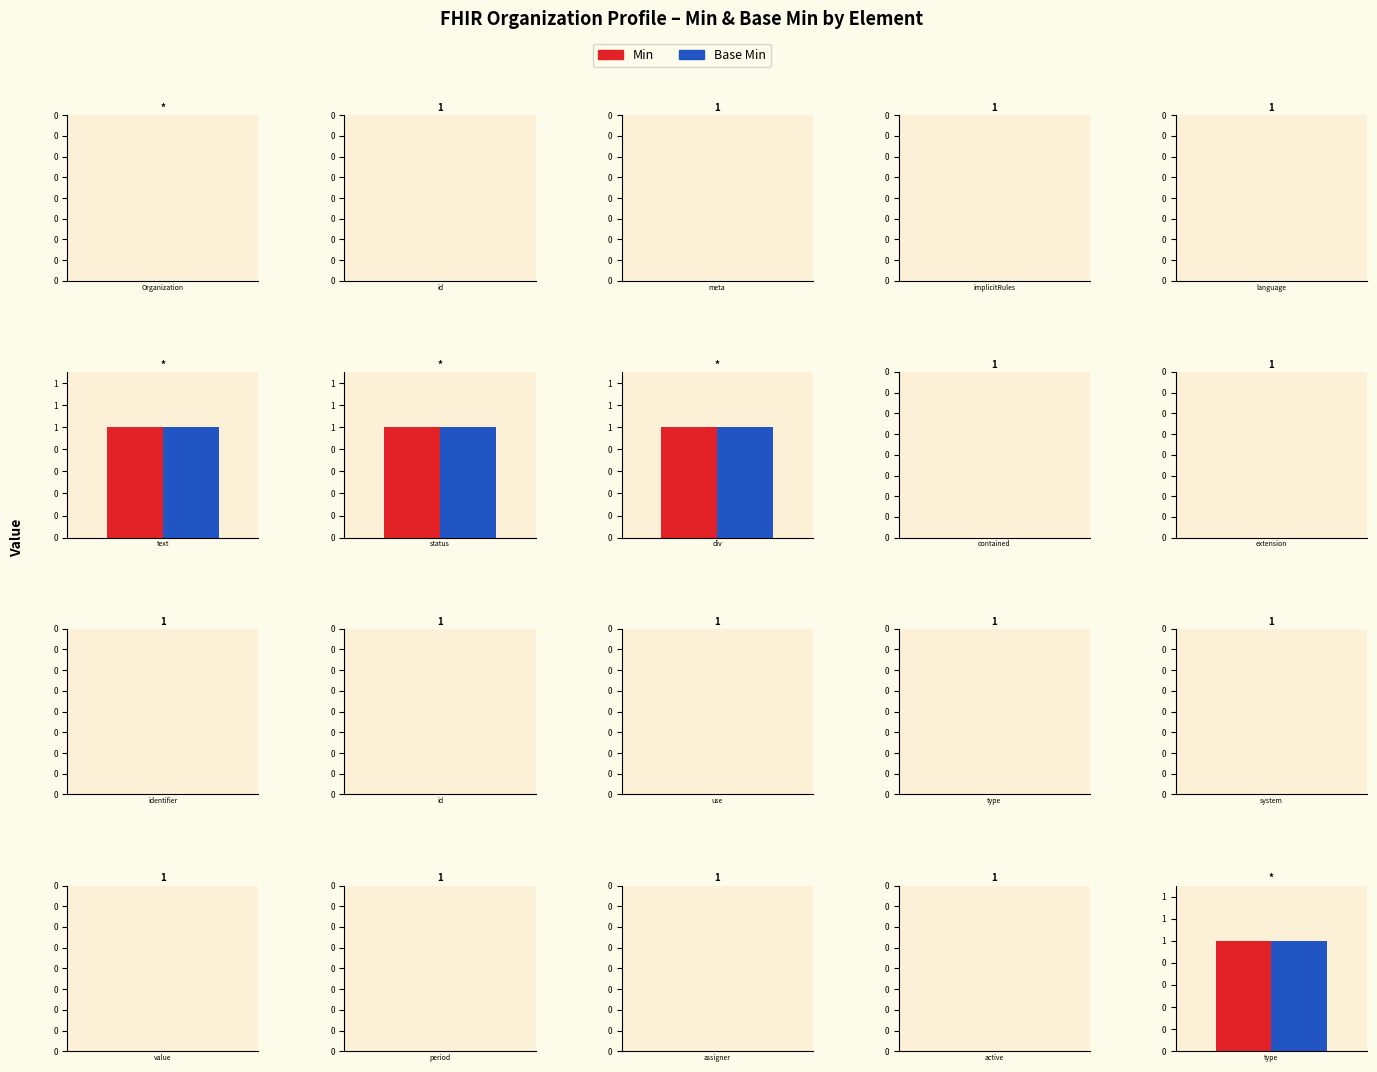

How many bars are there in each group?

2